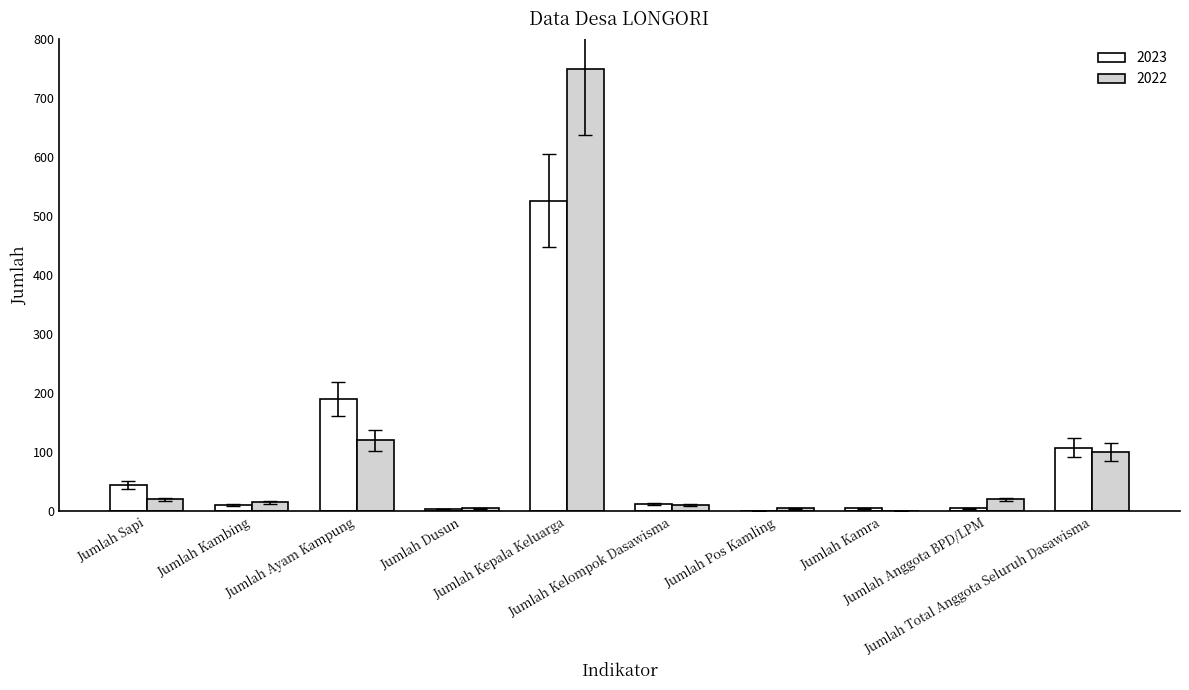

What is the sum of all 2022 values?

1045